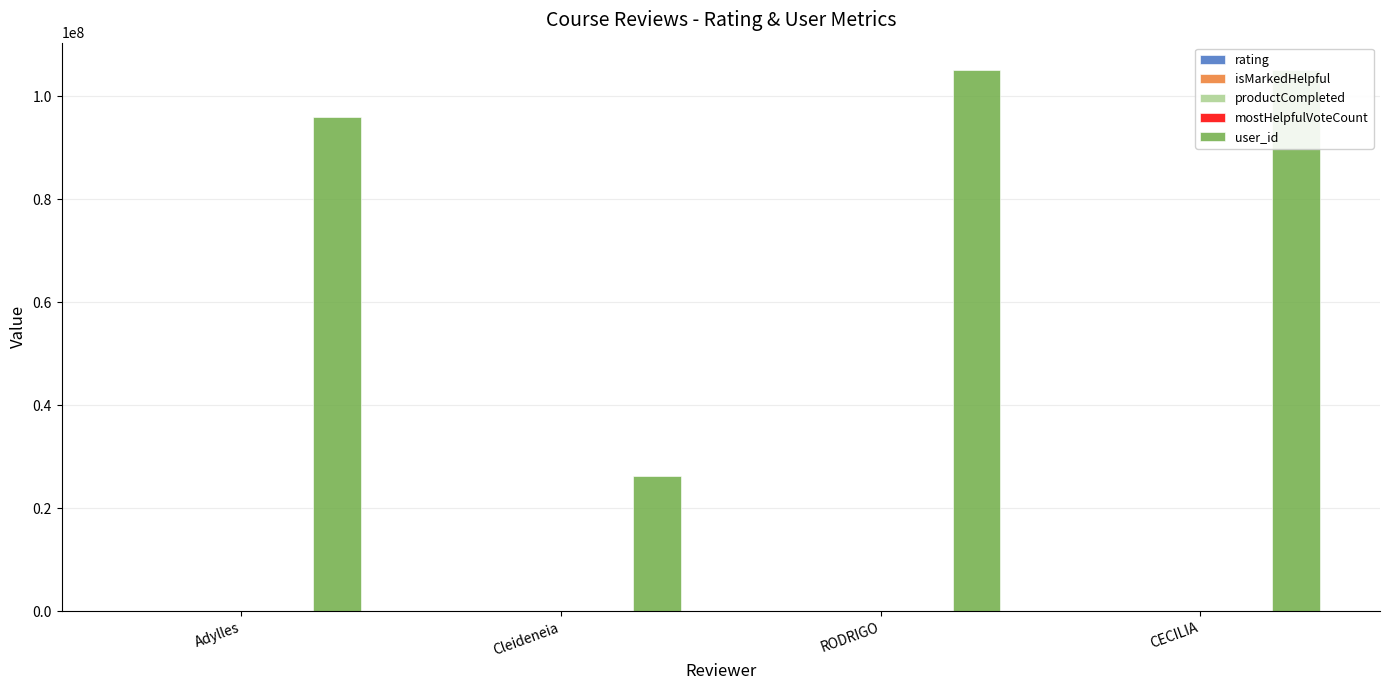

What is the label of the 1st bar from the right?

CECILIA